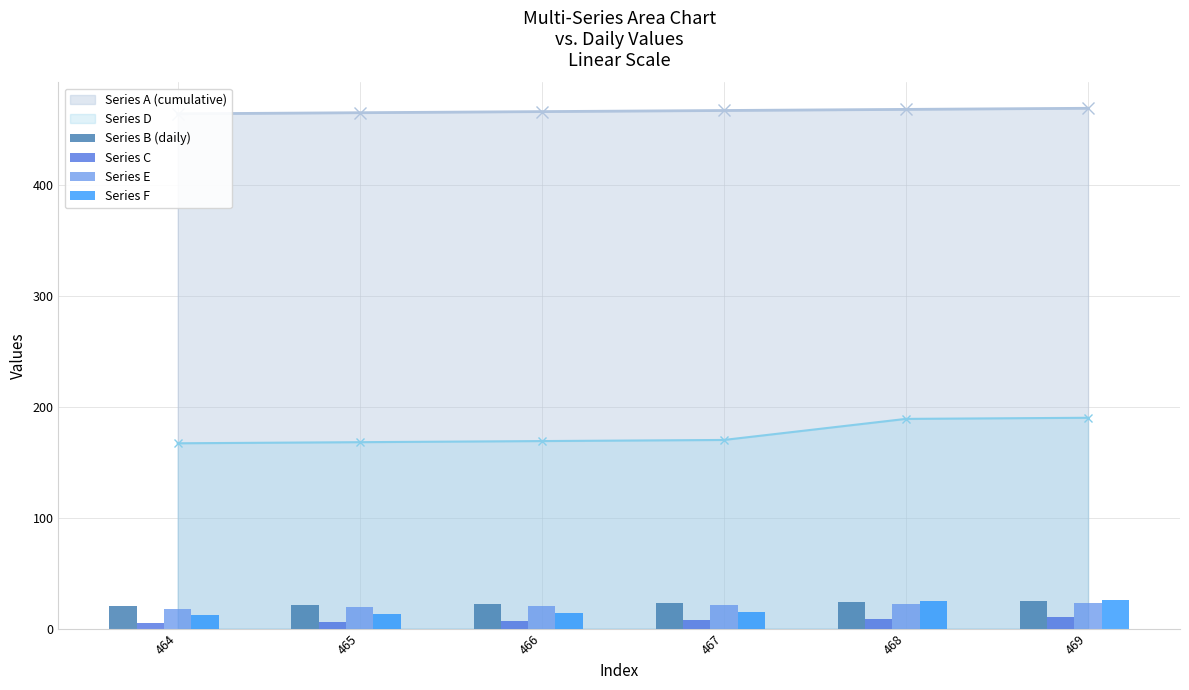

At which label does Series F reach its minimum?

464